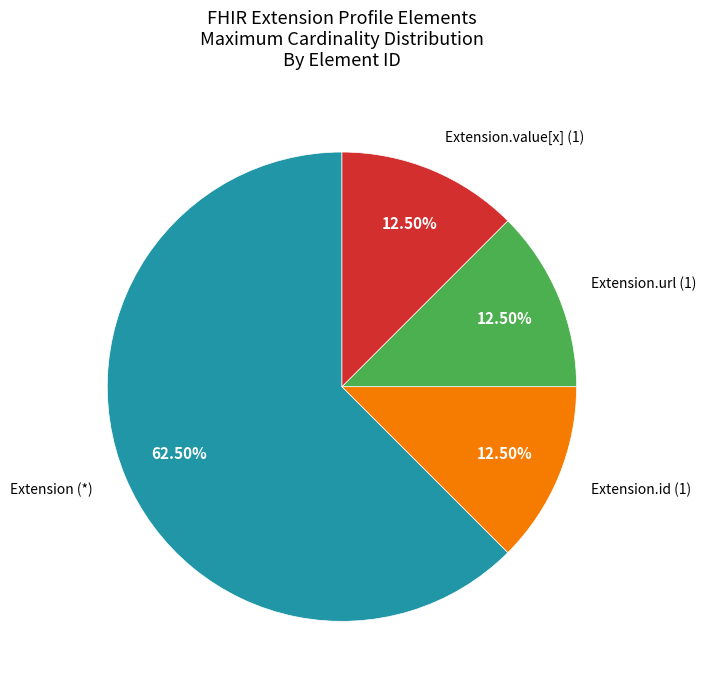

Does any single category account for the majority?

Yes